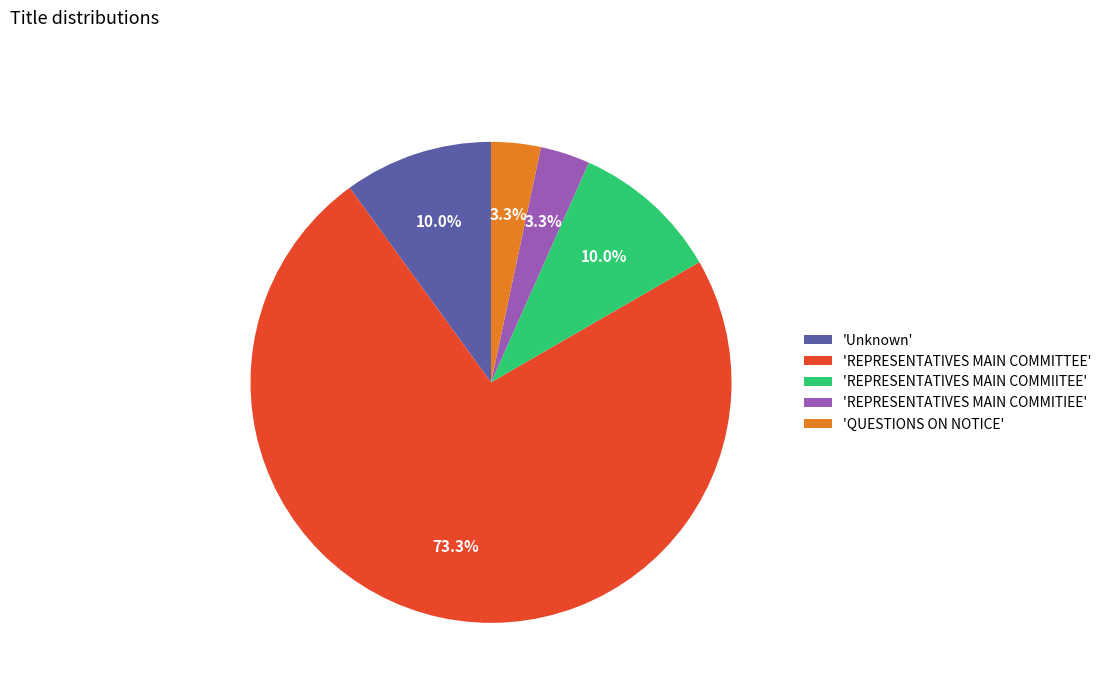

Do 'QUESTIONS ON NOTICE' and 'REPRESENTATIVES MAIN COMMIITEE' together represent more than half of the pie?

No